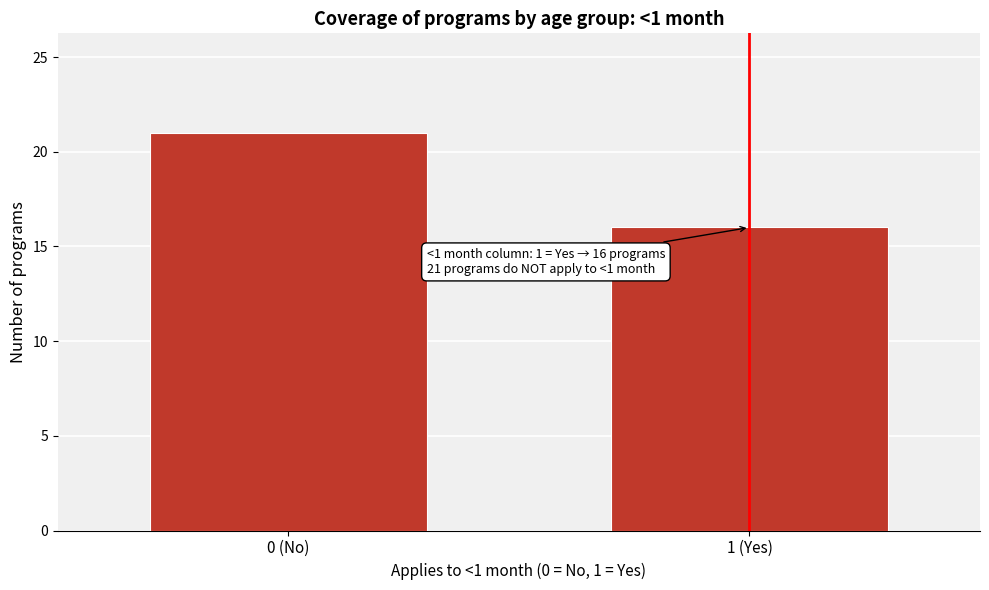

Reading left to right, what are all the values shown in this chart?

21	16